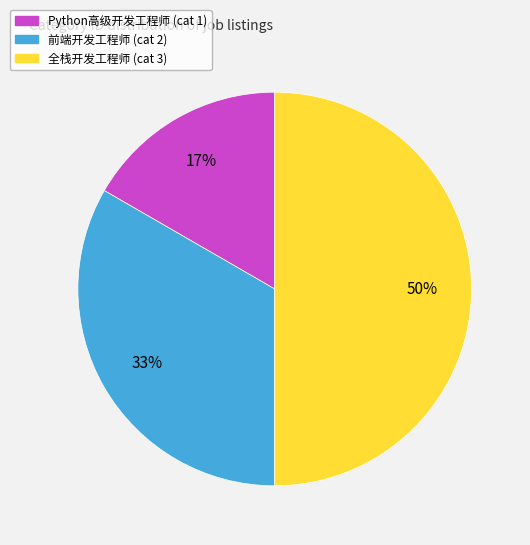

Rank the categories by value from highest to lowest.

全栈开发工程师, 前端开发工程师, Python高级开发工程师